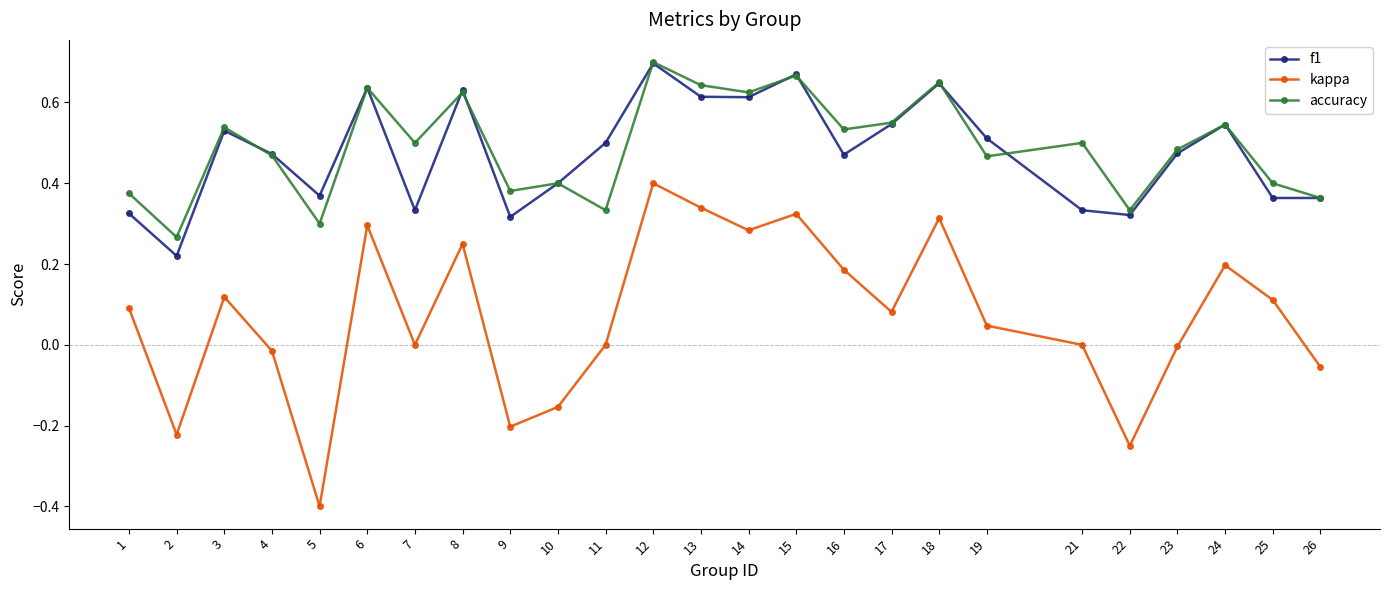

True or false: accuracy has a value of 0.9 at 12.

False